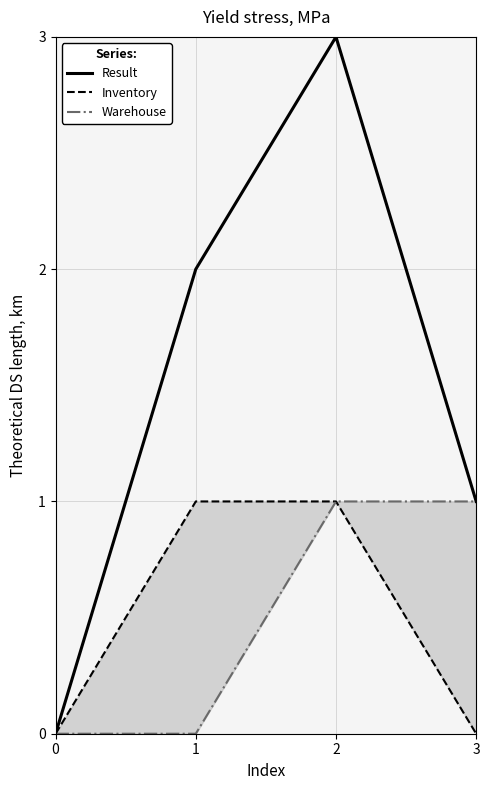

How many series are shown in this chart?

3